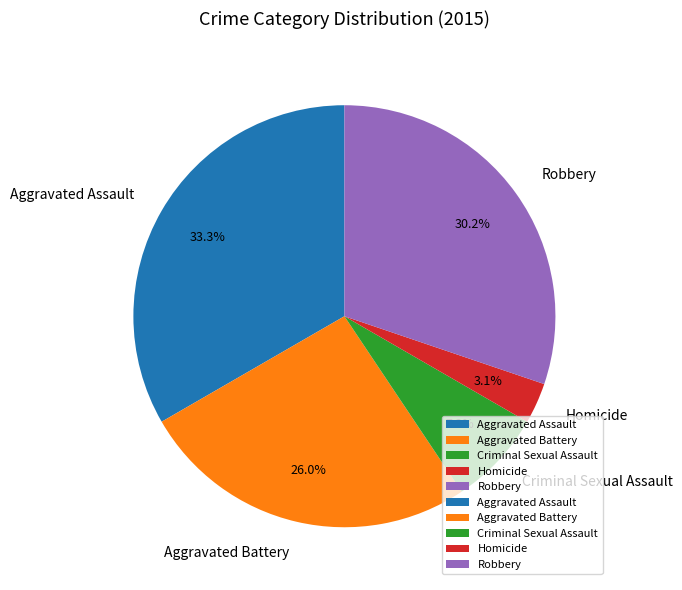

To the nearest percent, what is the average slice percentage?

20%